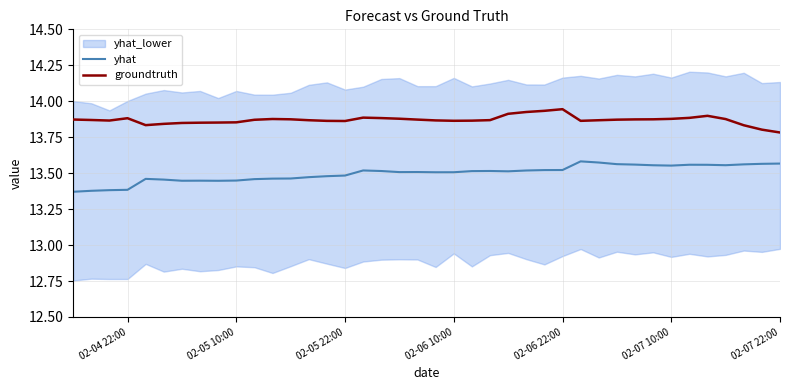

Which series has the largest total across all categories?

groundtruth